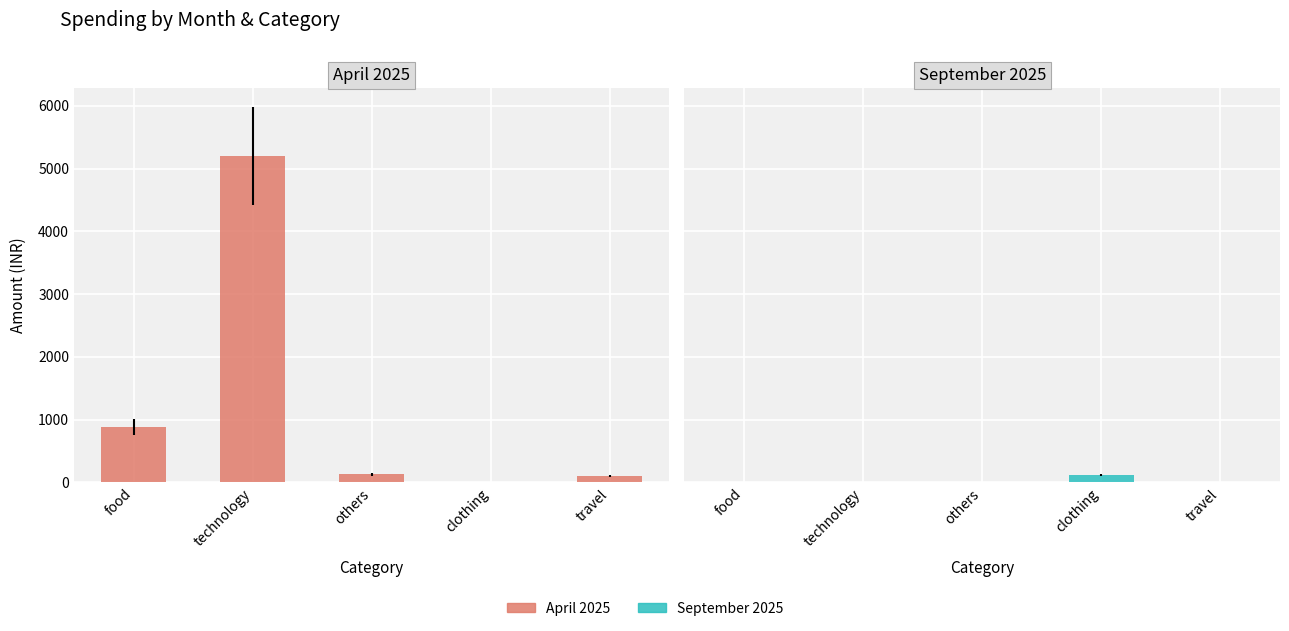

Reading right to left, transcribe all the data shown in this chart.

April 2025: 103	0	130	5199	883
September 2025: 0	120	0	0	0